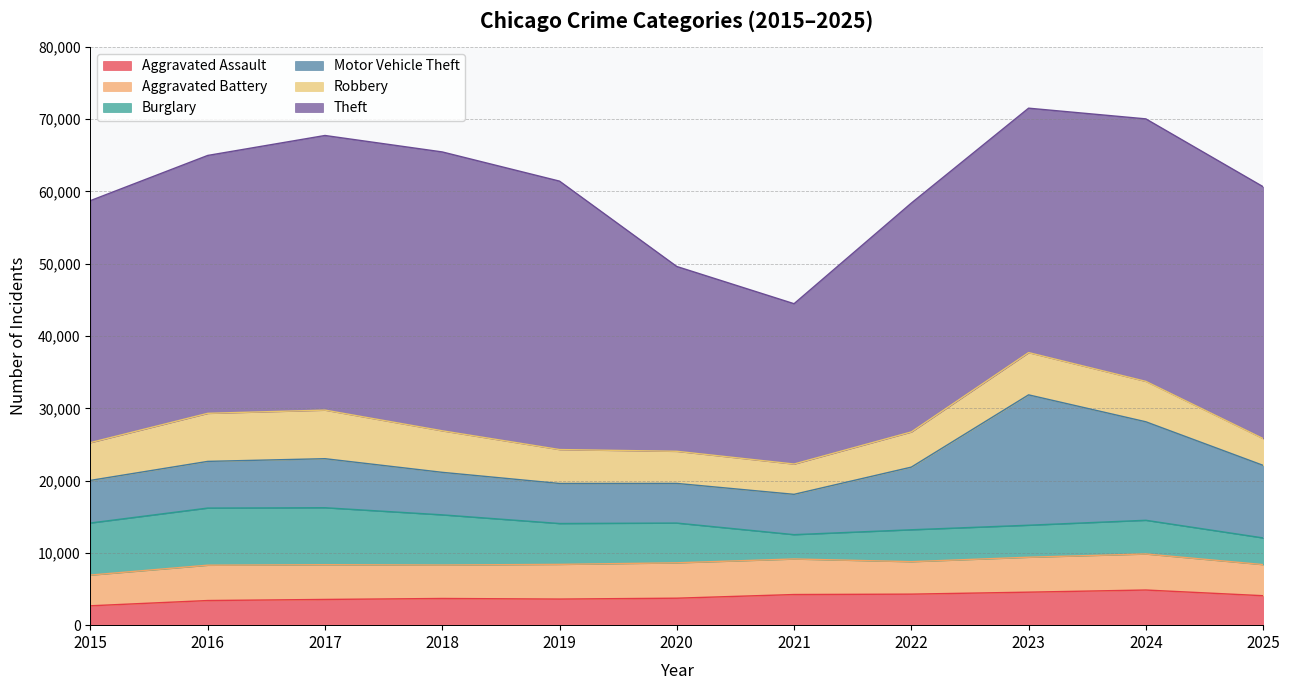

Is it true that Burglary equals 4658 at 2024?

True